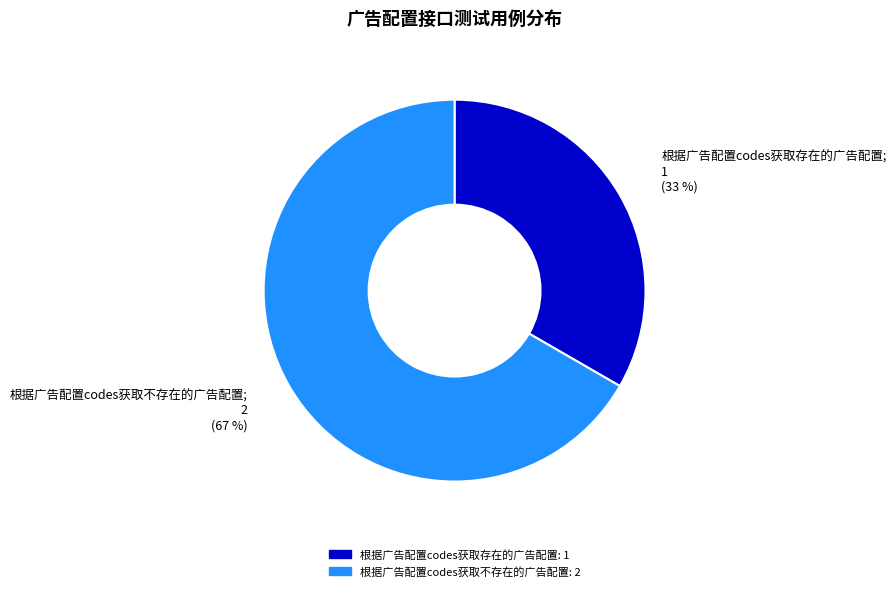

Combined, do 根据广告配置codes获取不存在的广告配置 and 根据广告配置codes获取存在的广告配置 account for over 50%?

Yes